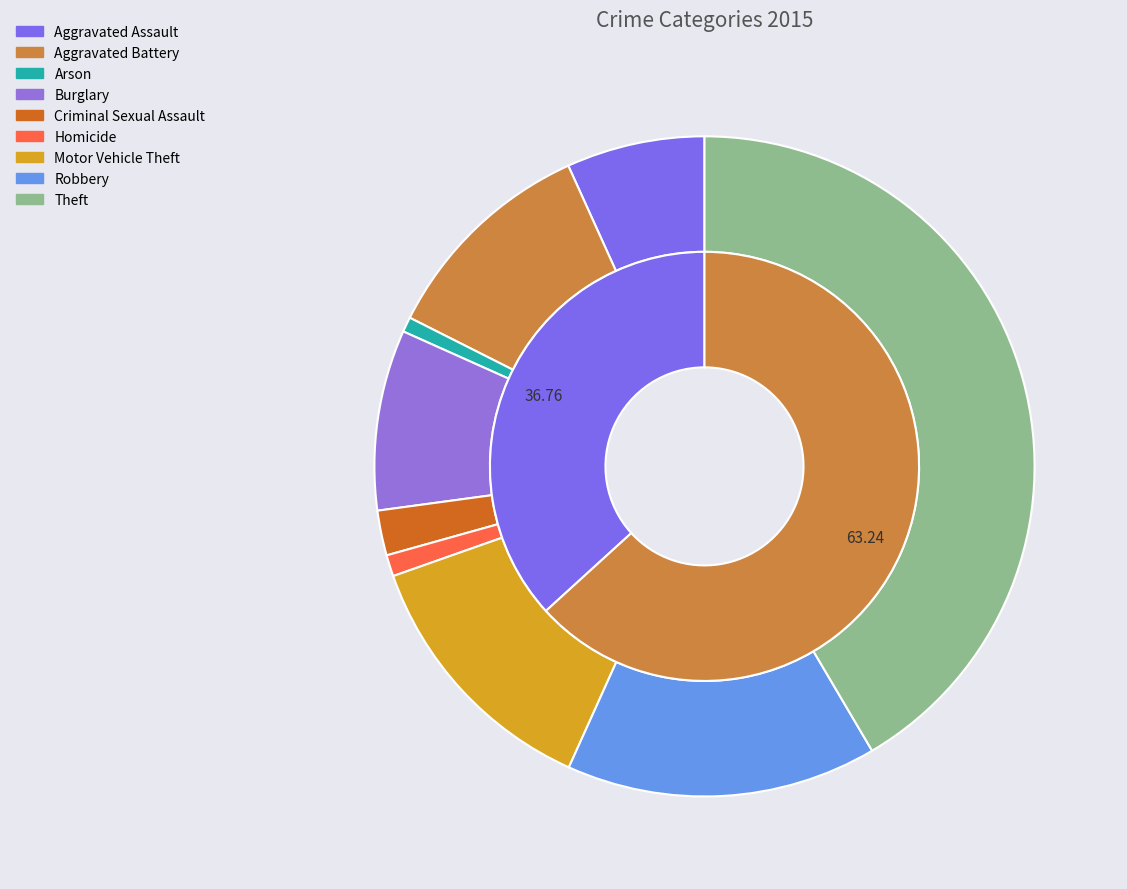

The Criminal Sexual Assault slice represents 2% of the pie. True or false?

True